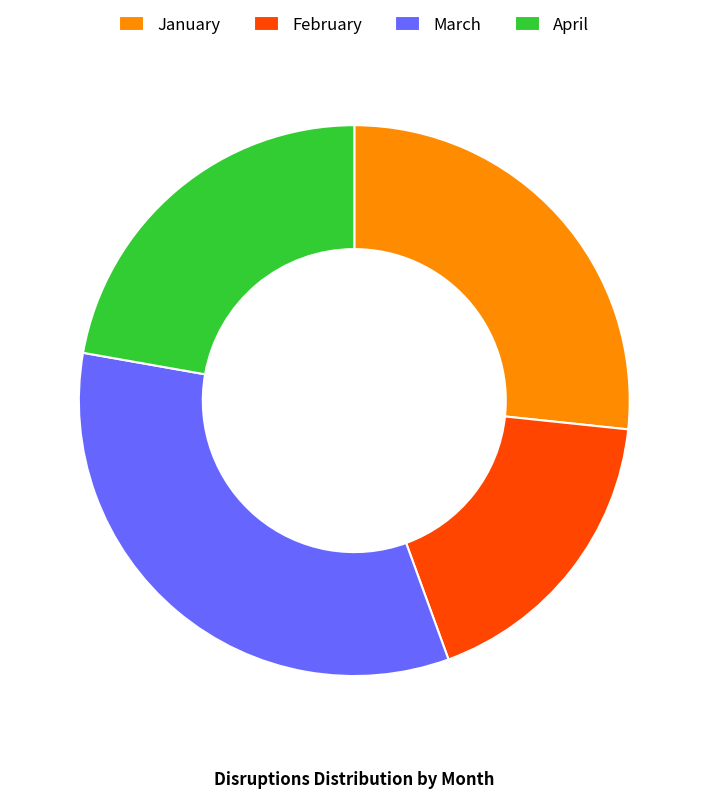

What is the ratio of the value at January to the value at February?

1.5